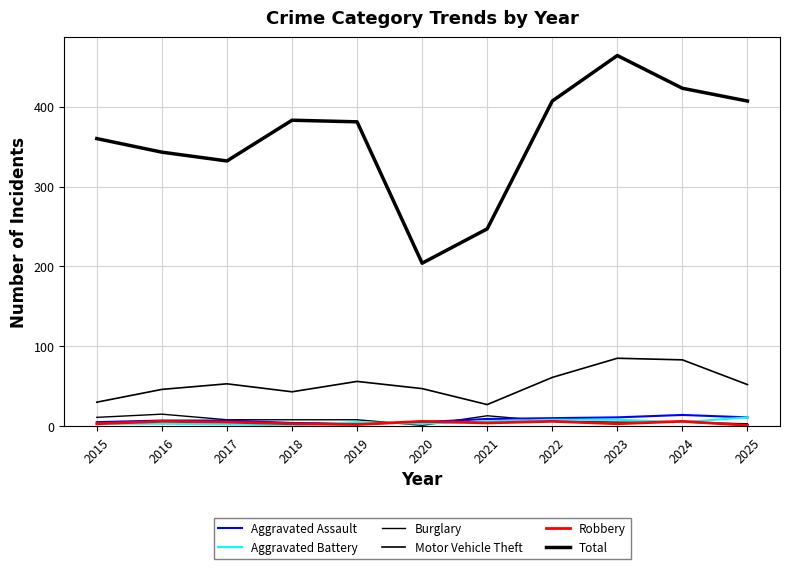

How many lines are shown in the chart?

6